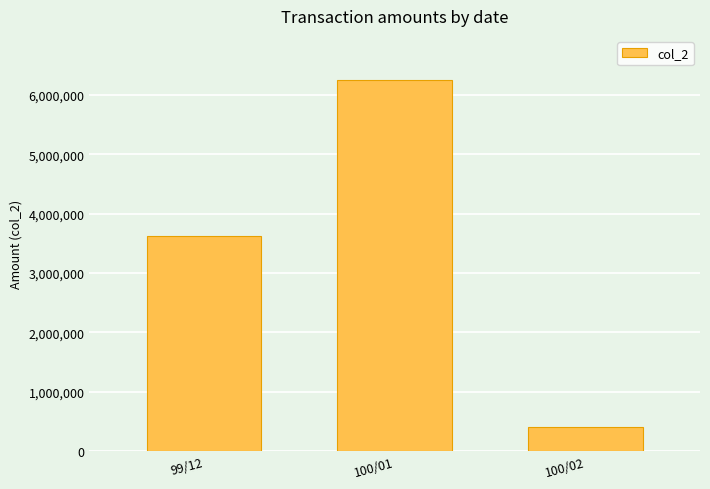

Is it true that the value at 100/01 is 6241300?

True